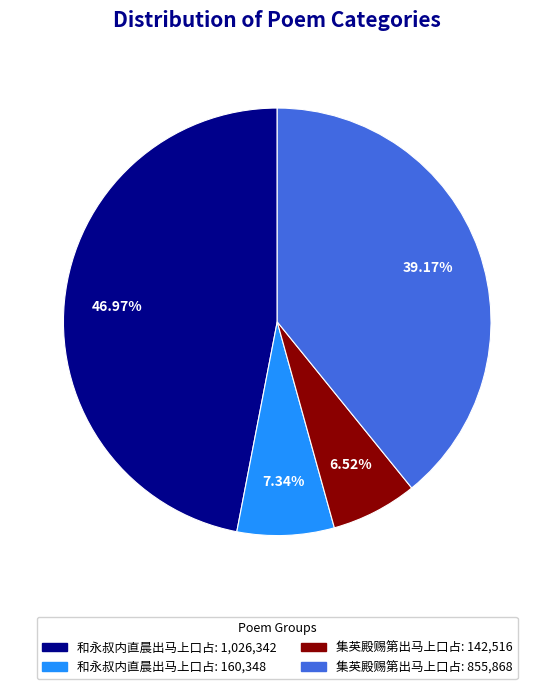

Is there a majority slice in this chart?

No